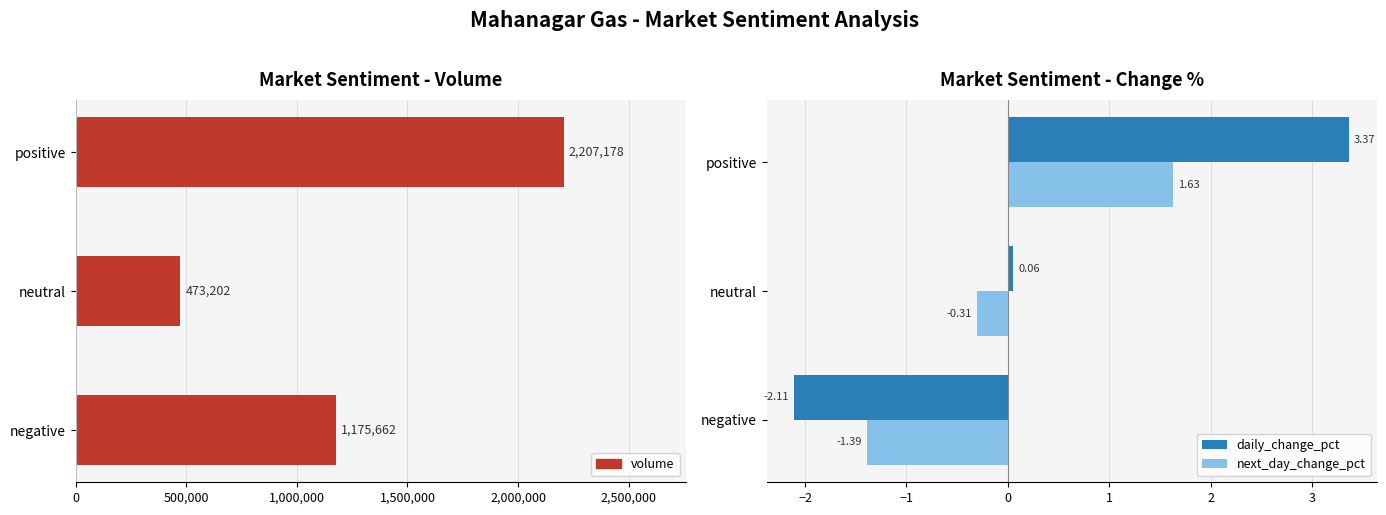

What is the difference between the second highest and minimum values in the next_day_change_pct series?

1.1